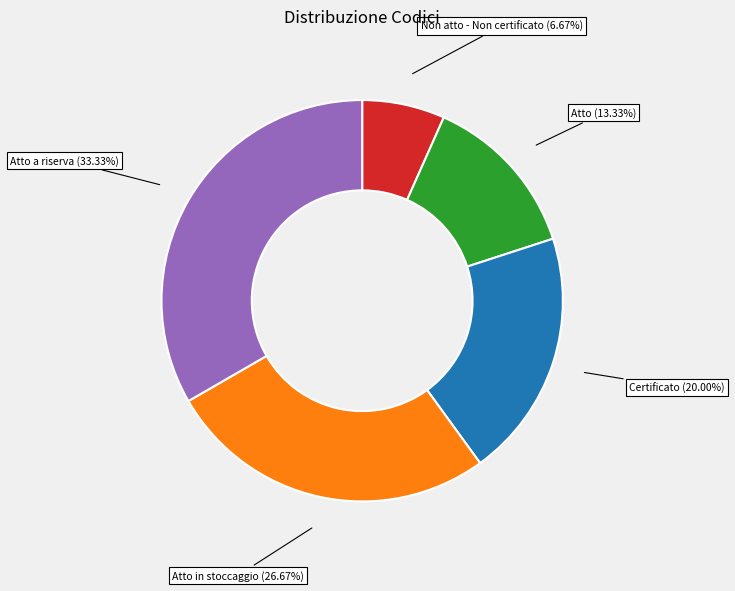

How many segments does this pie chart have?

5